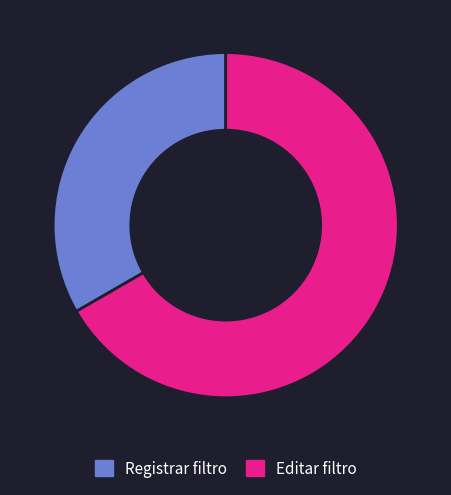

How many slices are in this pie chart?

2